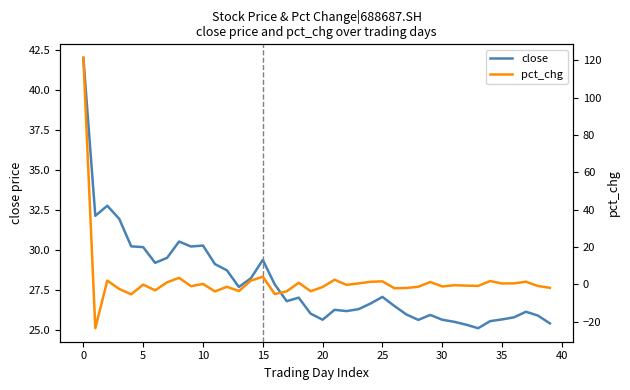

Rank the series by their maximum value, from highest to lowest.

pct_chg, close